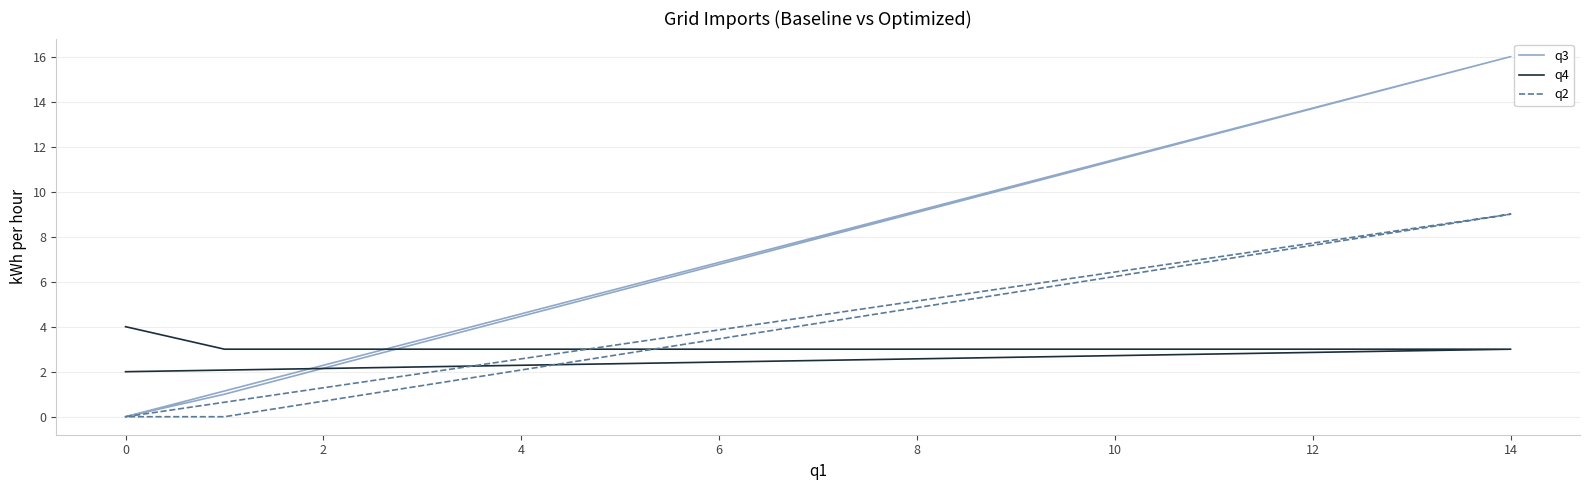

Which series has the largest total across all categories?

q3